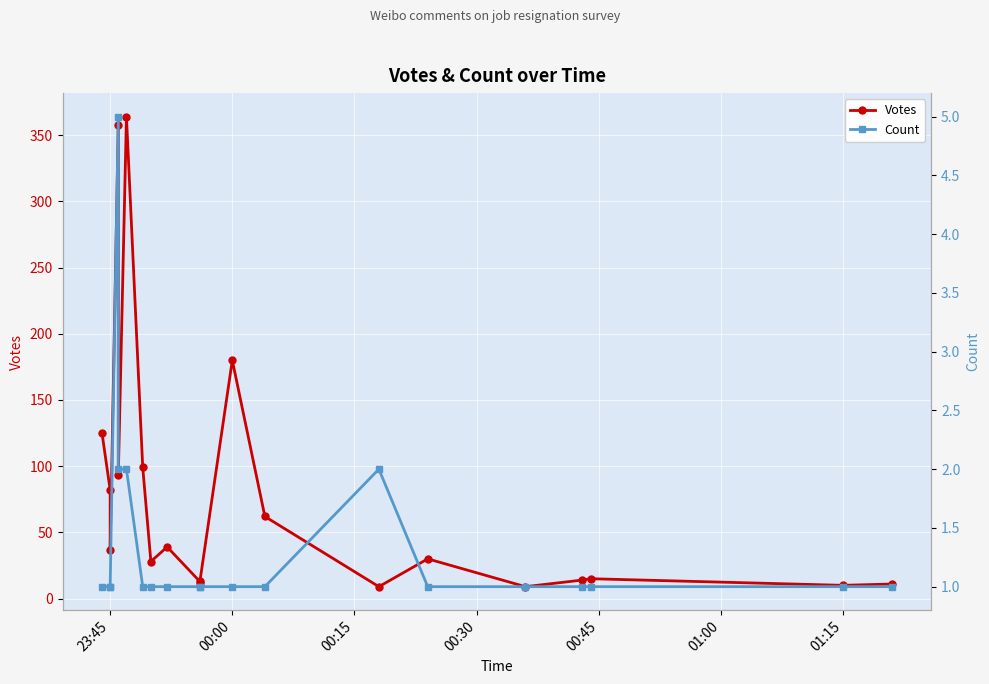

At 23:45, list the series in order from largest to smallest.

Votes, Count